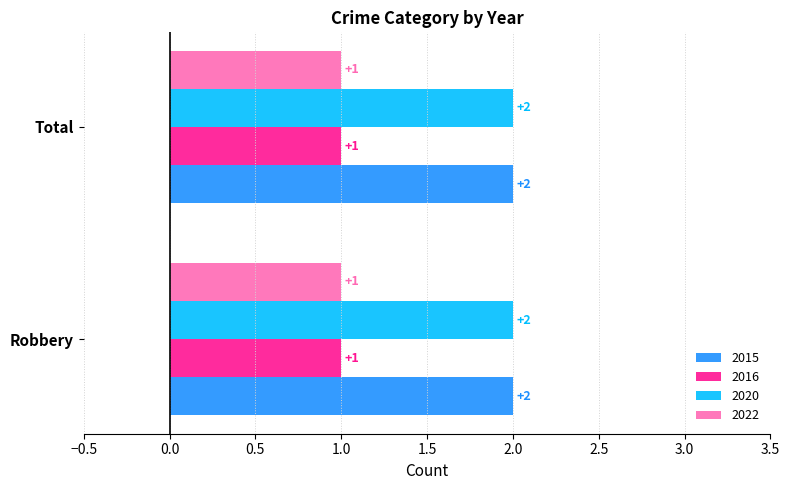

What is the total value across all series at Total?

6